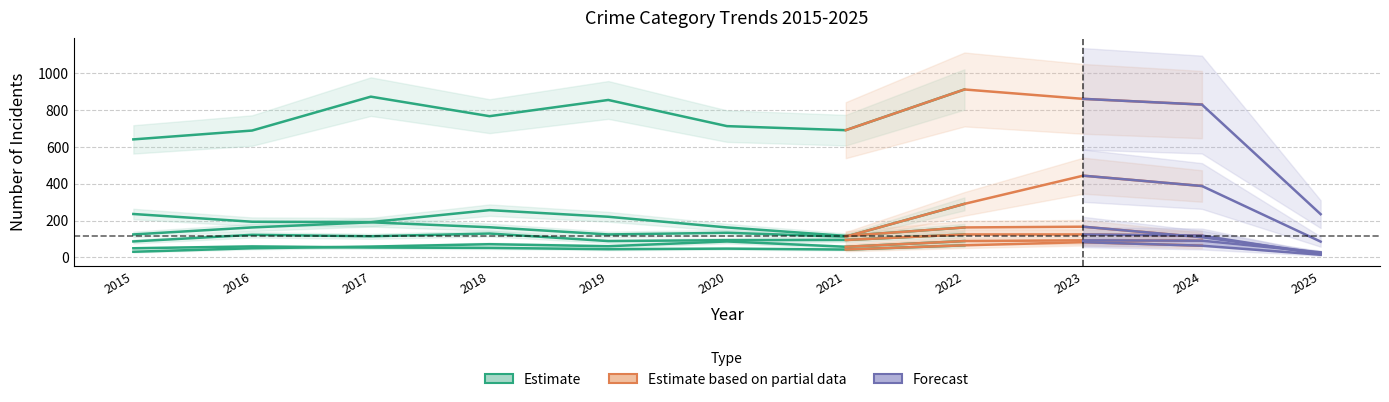

List the series in order of their peak value, lowest first.

Aggravated Battery, Aggravated Assault, Robbery, Burglary, Motor Vehicle Theft, Theft